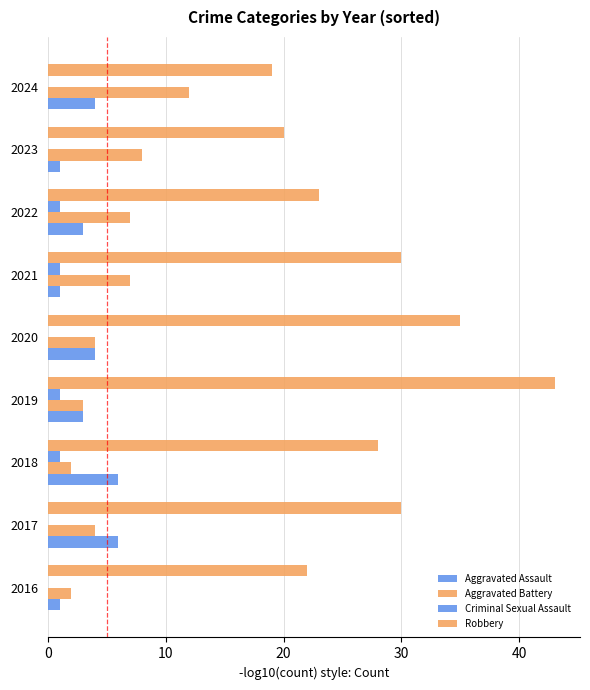

What is the average value of the Robbery series?

28